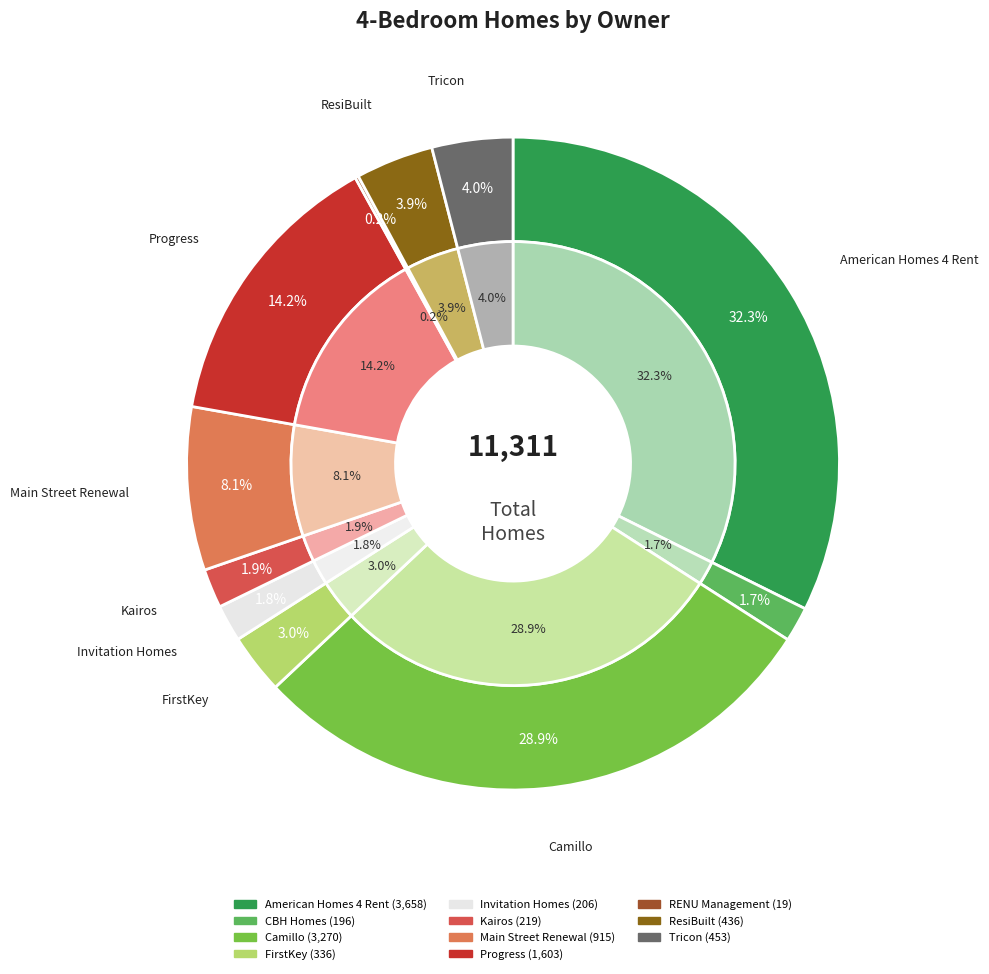

Is there any slice that represents more than half of the pie?

No